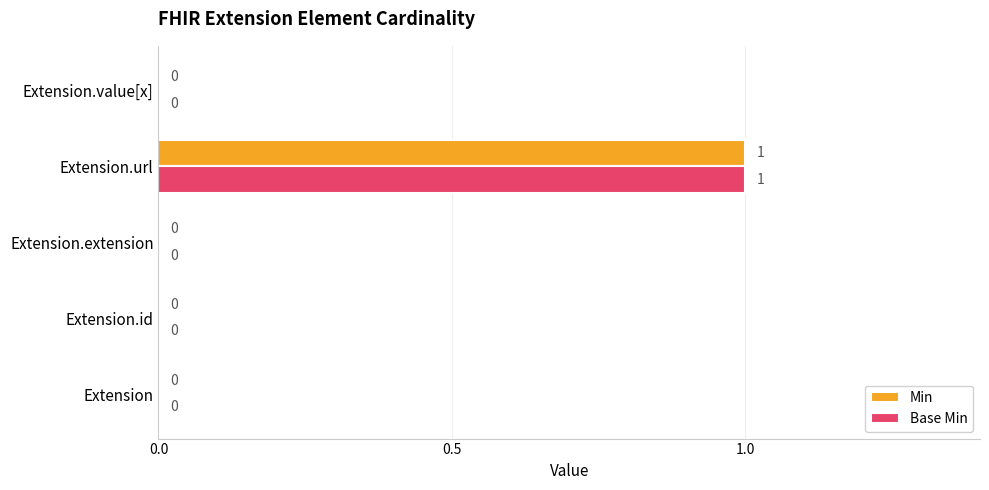

At which category is the sum across all series the highest?

Extension.url